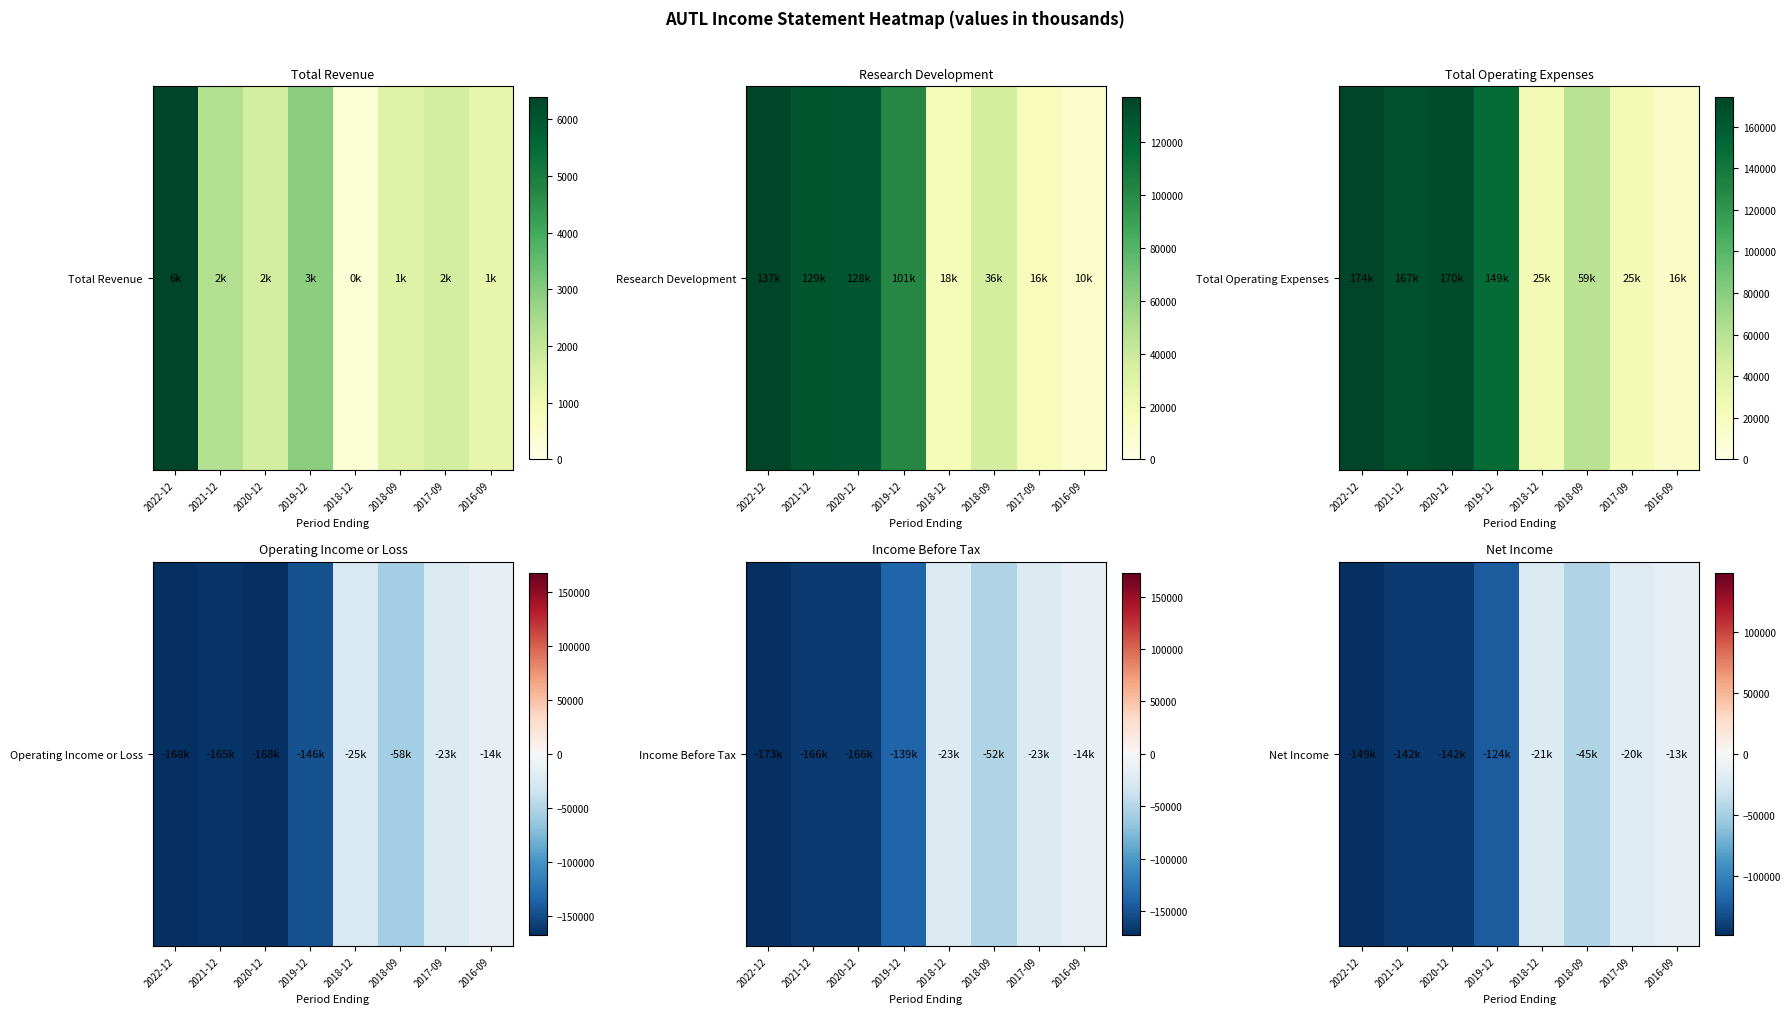

What is the difference between the maximum and minimum values?

136200